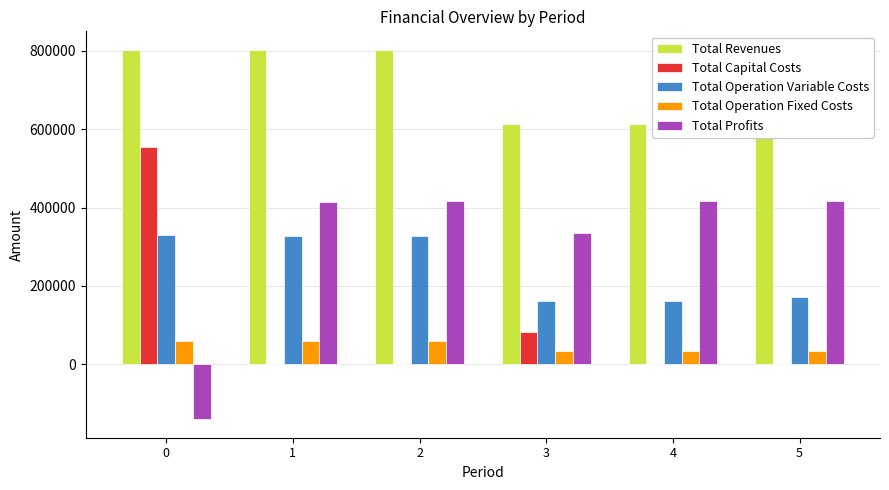

What is the maximum value for Total Capital Costs?

554131.0